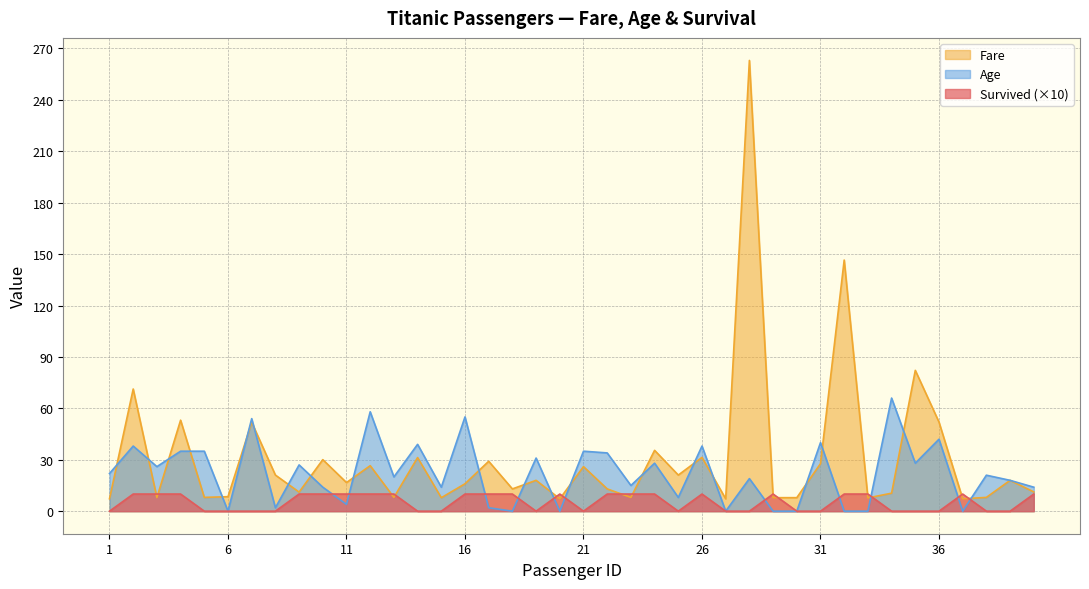

In Age, how many points are higher than both neighbors (excluding endpoints)?

15